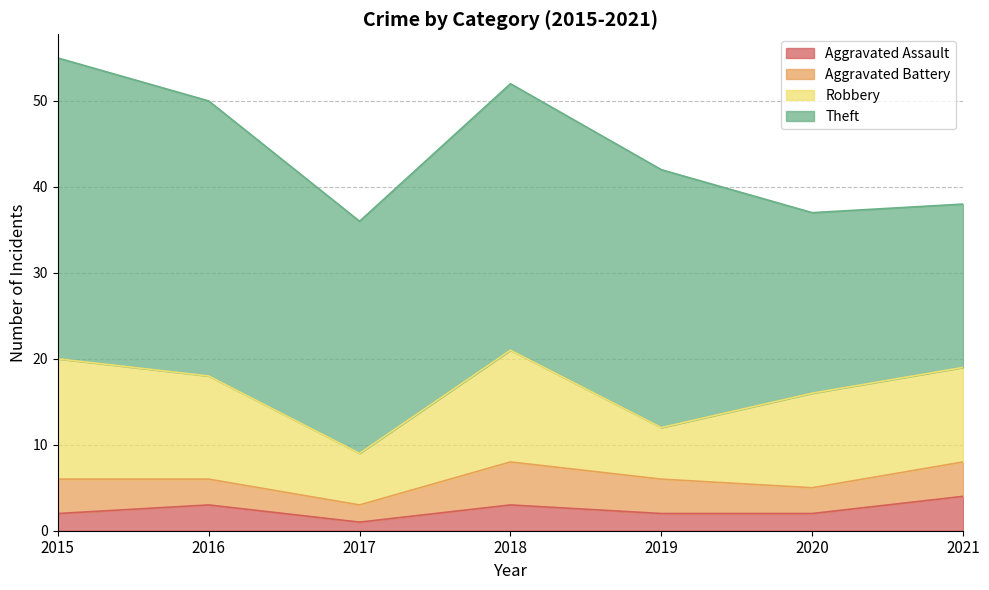

The value of Robbery at 2019 is 6. True or false?

True